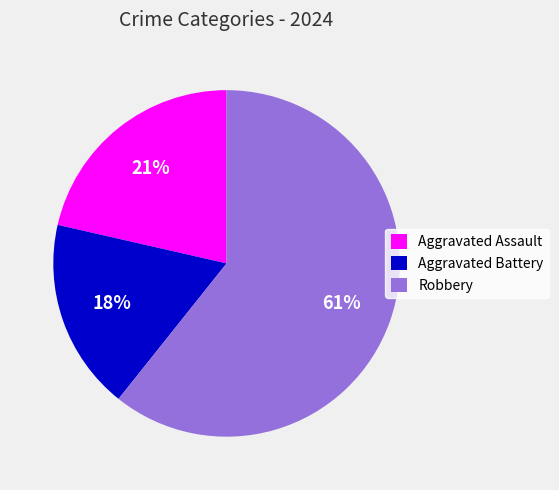

To the nearest percent, what is the combined percentage of Aggravated Assault and Robbery?

82%